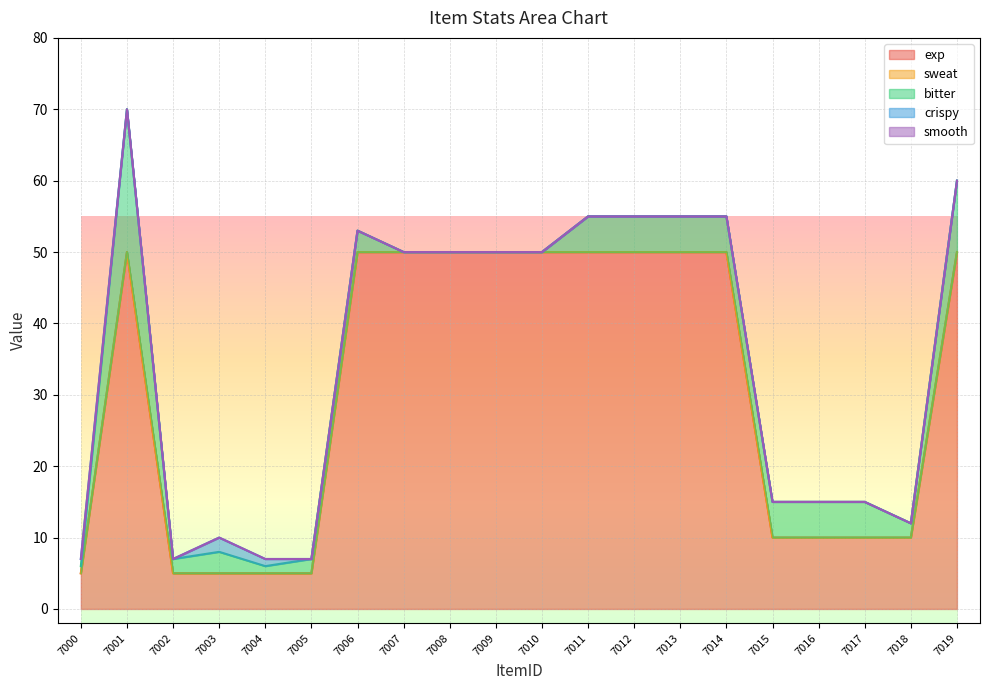

How many lines are shown in the chart?

5